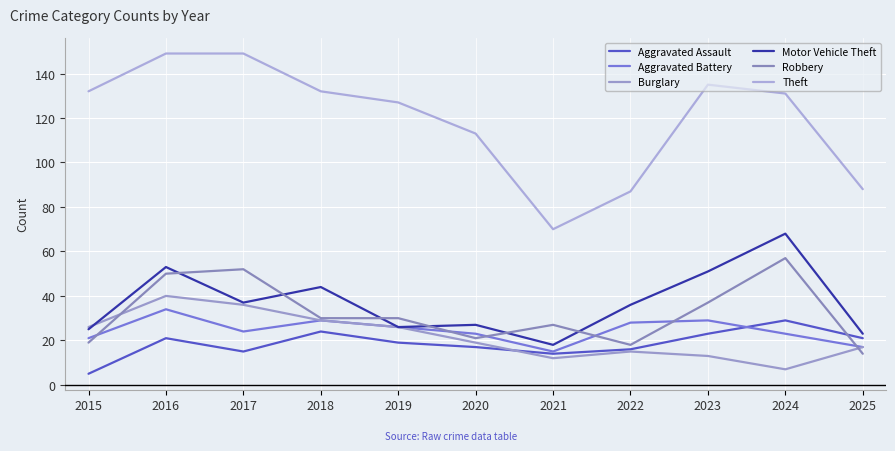

Does the chart have visible grid lines?

Yes